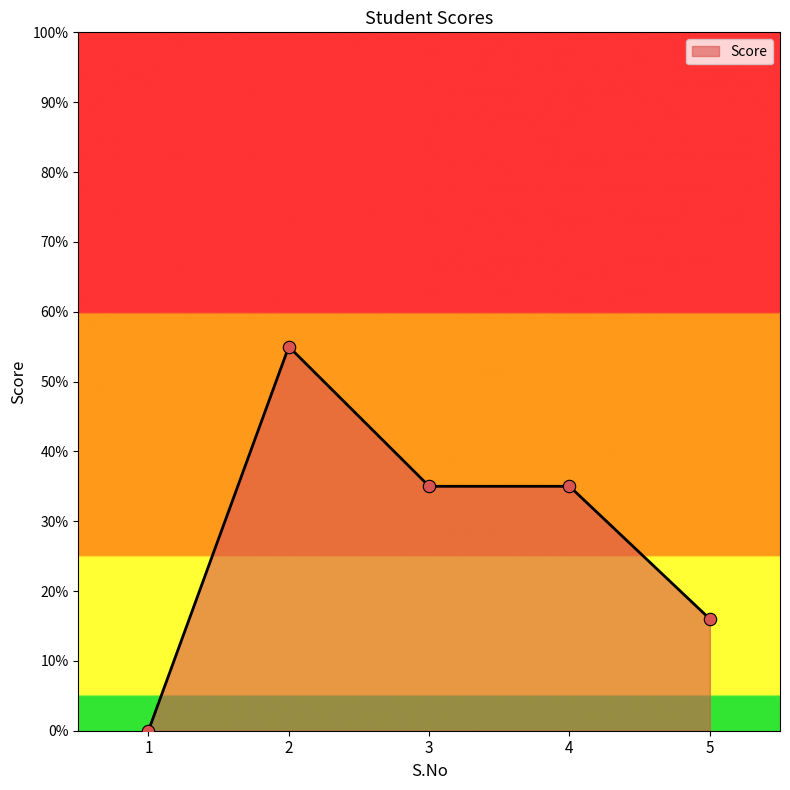

Between 2 and 1, which is larger?

2